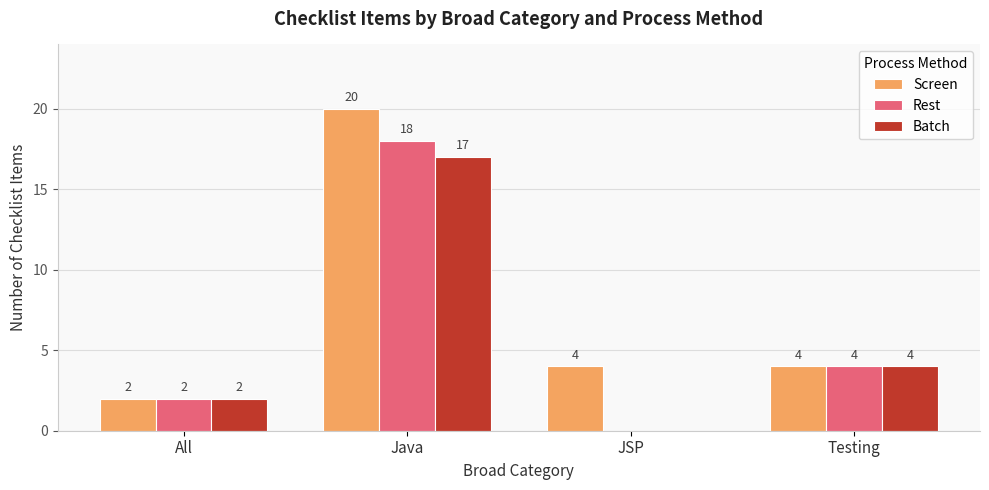

How many groups of bars are there?

4